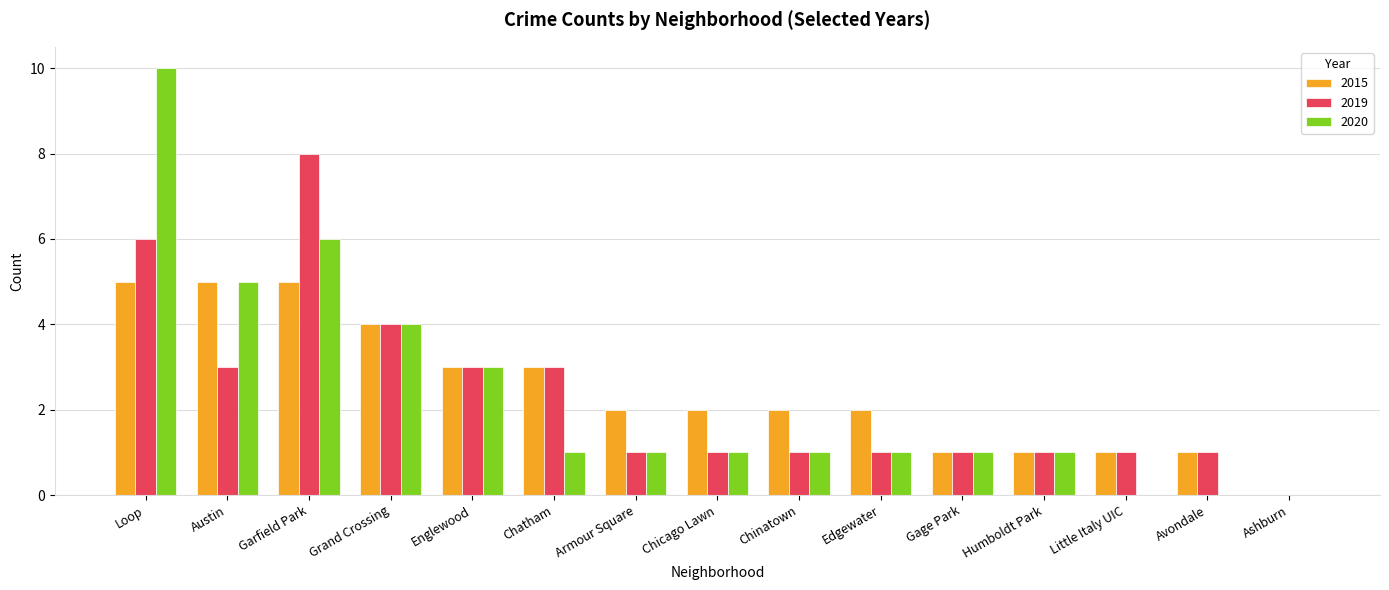

What is the spread (max minus min) of values at Garfield Park?

3